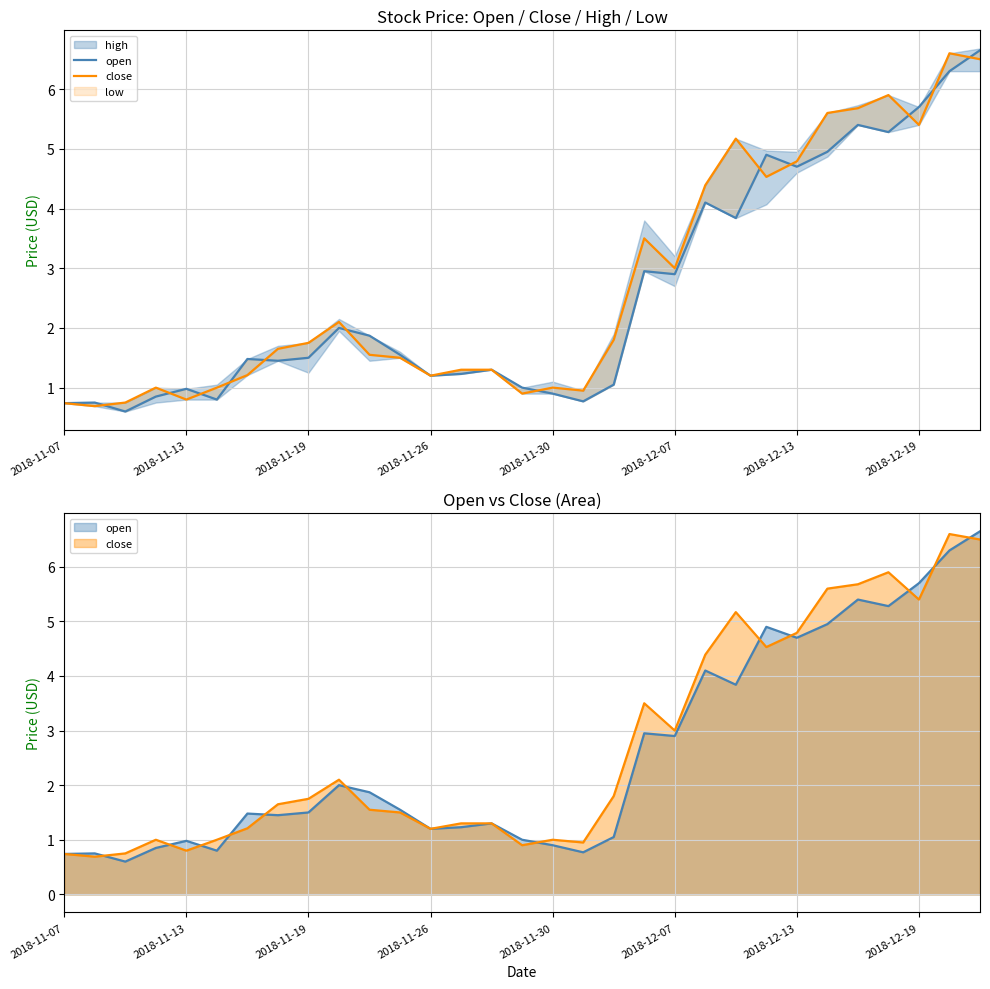

True or false: open and close intersect in this chart.

True